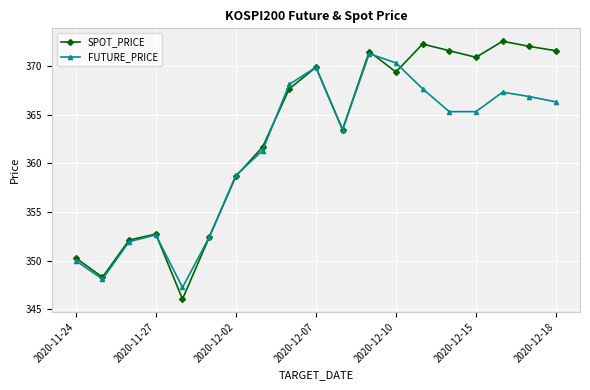

List the series in order of their overall mean, lowest first.

FUTURE_PRICE, SPOT_PRICE